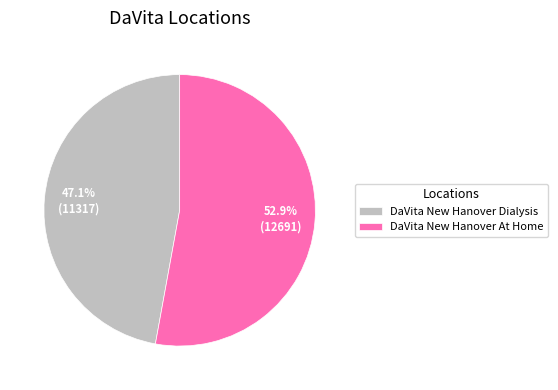

Do DaVita New Hanover Dialysis and DaVita New Hanover At Home together represent more than half of the pie?

Yes